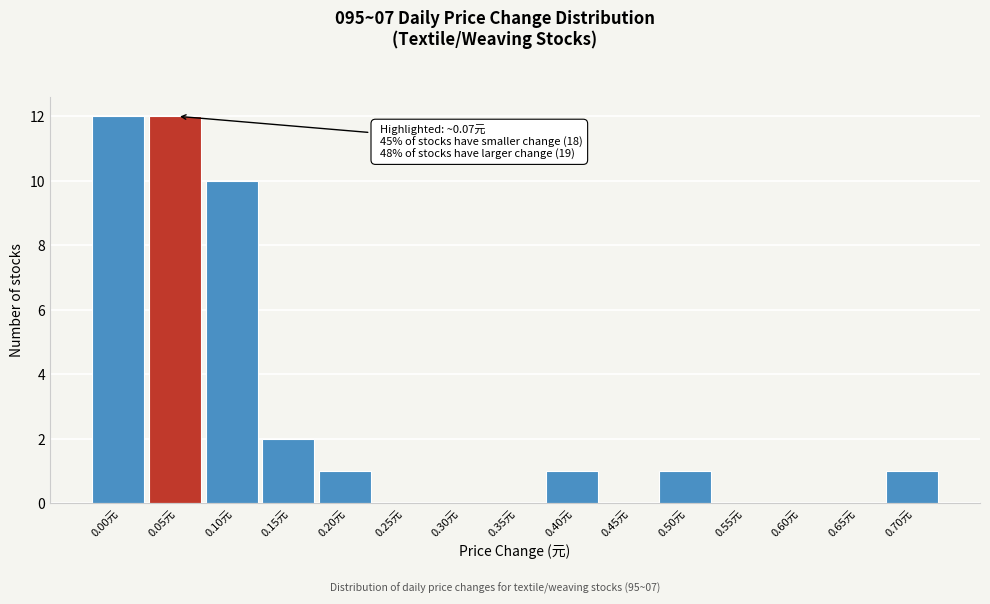

Reading left to right, list all the values displayed in this chart.

0.00元=12	0.05元=12	0.10元=10	0.15元=2	0.20元=1	0.25元=0	0.30元=0	0.35元=0	0.40元=1	0.45元=0	0.50元=1	0.55元=0	0.60元=0	0.65元=0	0.70元=1